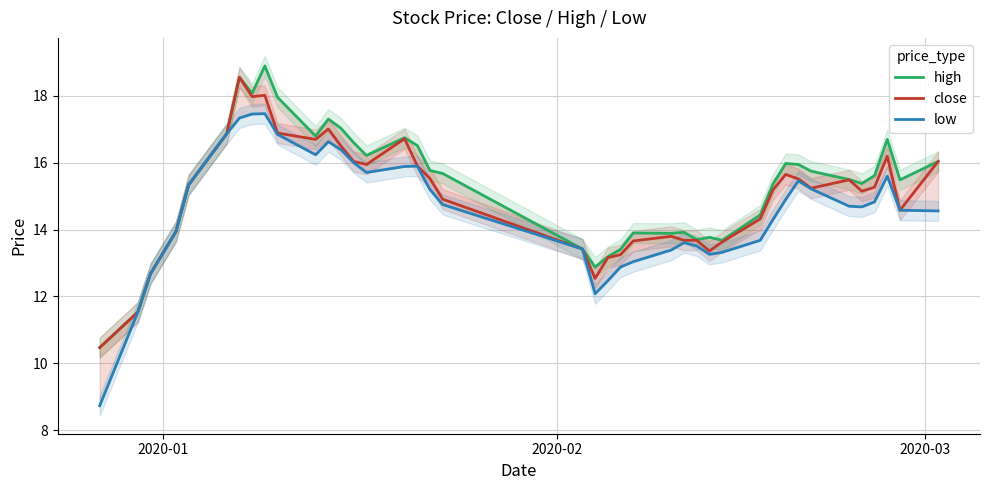

Is this an area chart (filled region under the line)?

No